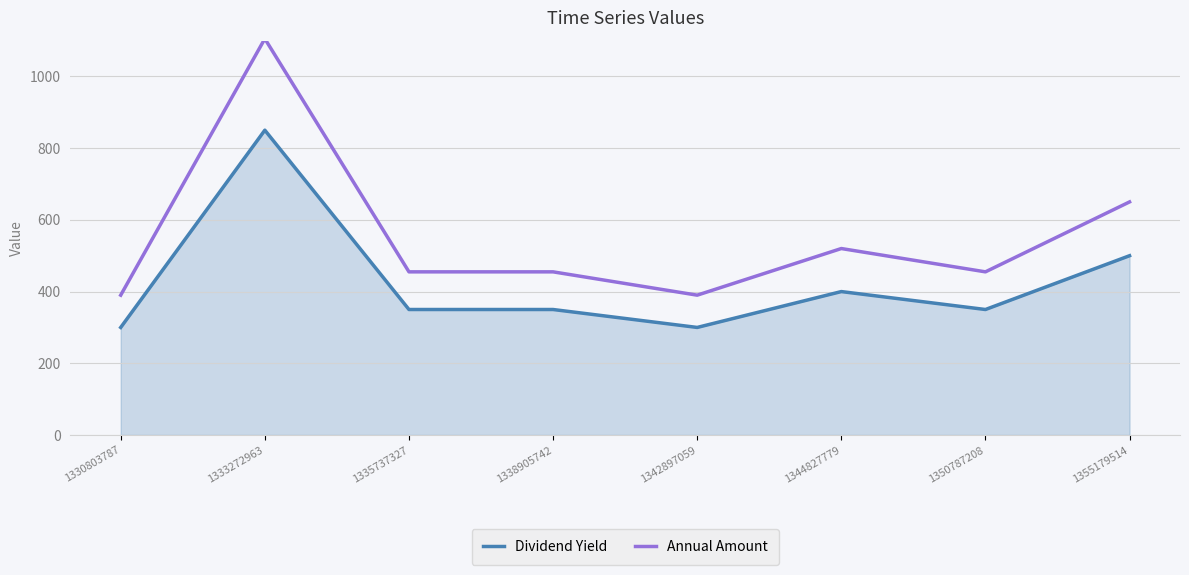

True or false: Dividend Yield and Annual Amount intersect in this chart.

False